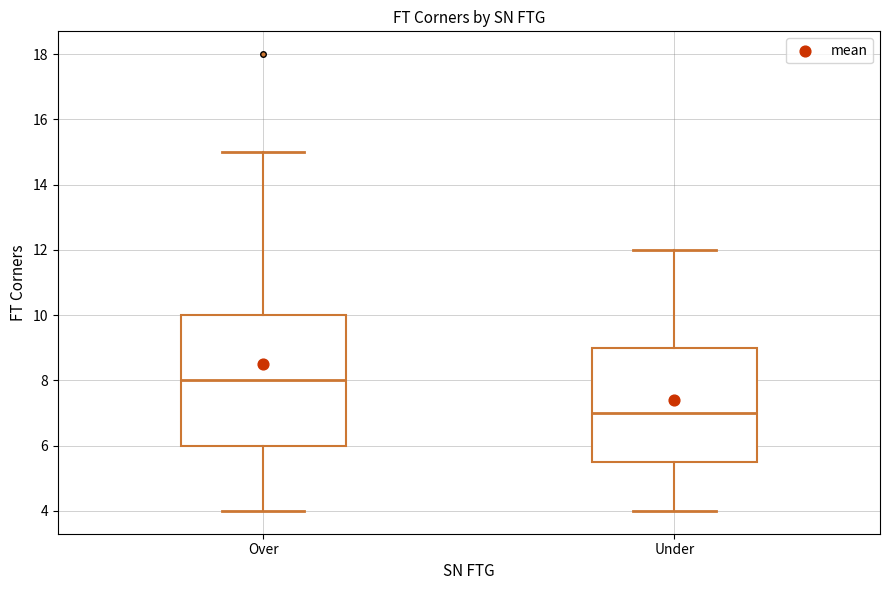

Reading left to right, transcribe this box plot: for each box, give where its median line is, the range the box spans, and where its two whiskers end, as read against the y-axis. The values are not printed on the chart, so give them approximately, as read against the axis.

Over: median 8.0, box 6.0 to 10.0, whiskers 4.0 to 15.0
Under: median 7.0, box 5.6 to 9.0, whiskers 4.0 to 12.0